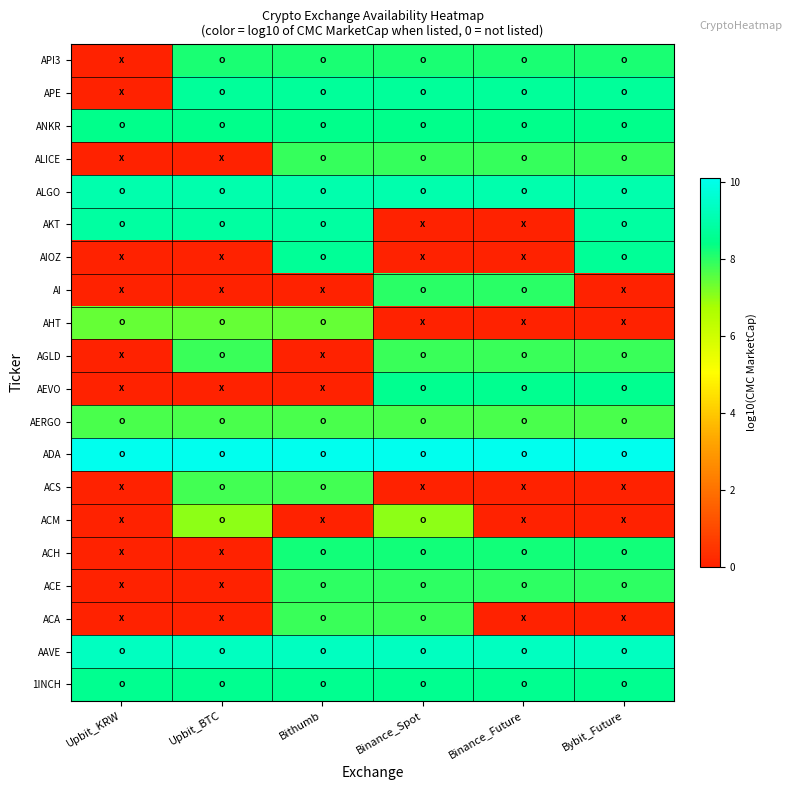

At Upbit_BTC, list the series in order from smallest to largest.

ACA, ACE, ACH, AEVO, AI, AIOZ, ALICE, ACM, AHT, AERGO, ACS, AGLD, API3, ANKR, 1INCH, APE, AKT, ALGO, AAVE, ADA